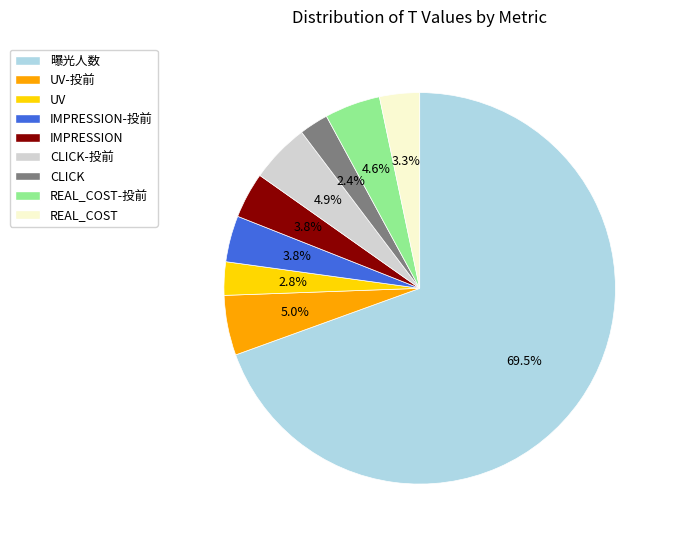

What is the ratio of the value at REAL_COST to the value at CLICK-投前?

0.7